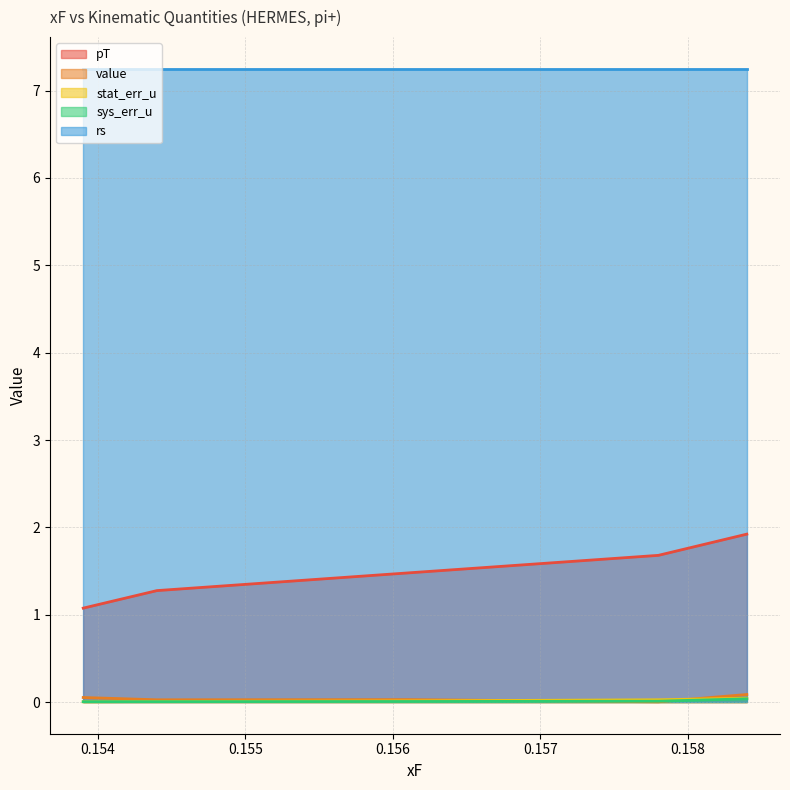

What is the value of the value point at the 5th from the left?

0.1